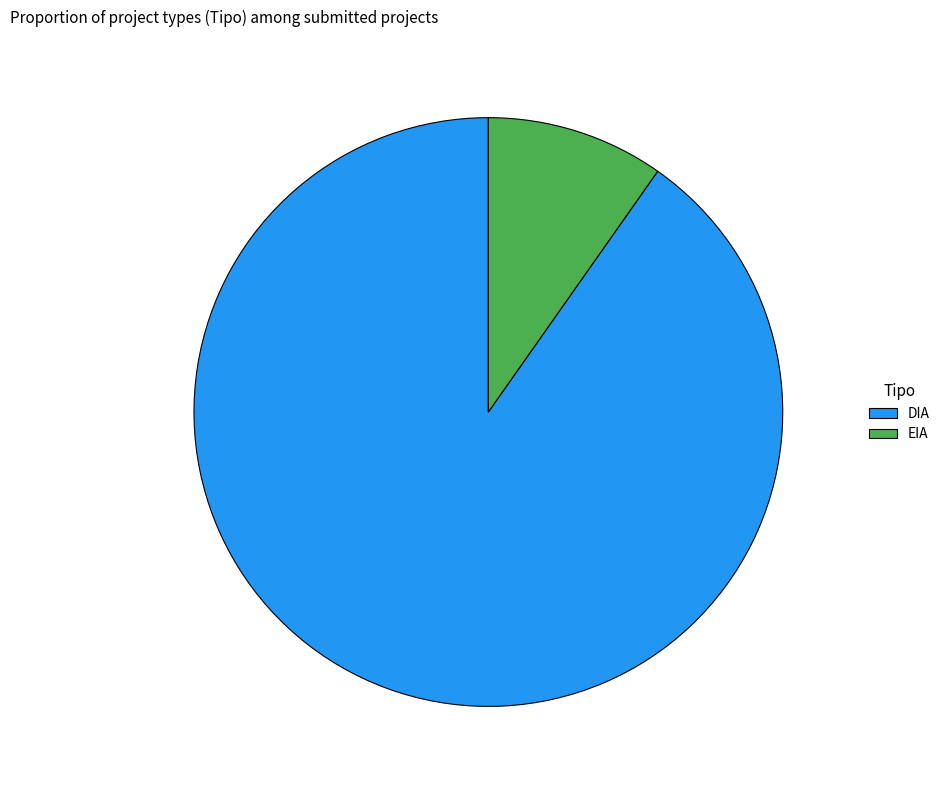

Rank the categories by value from lowest to highest.

EIA, DIA